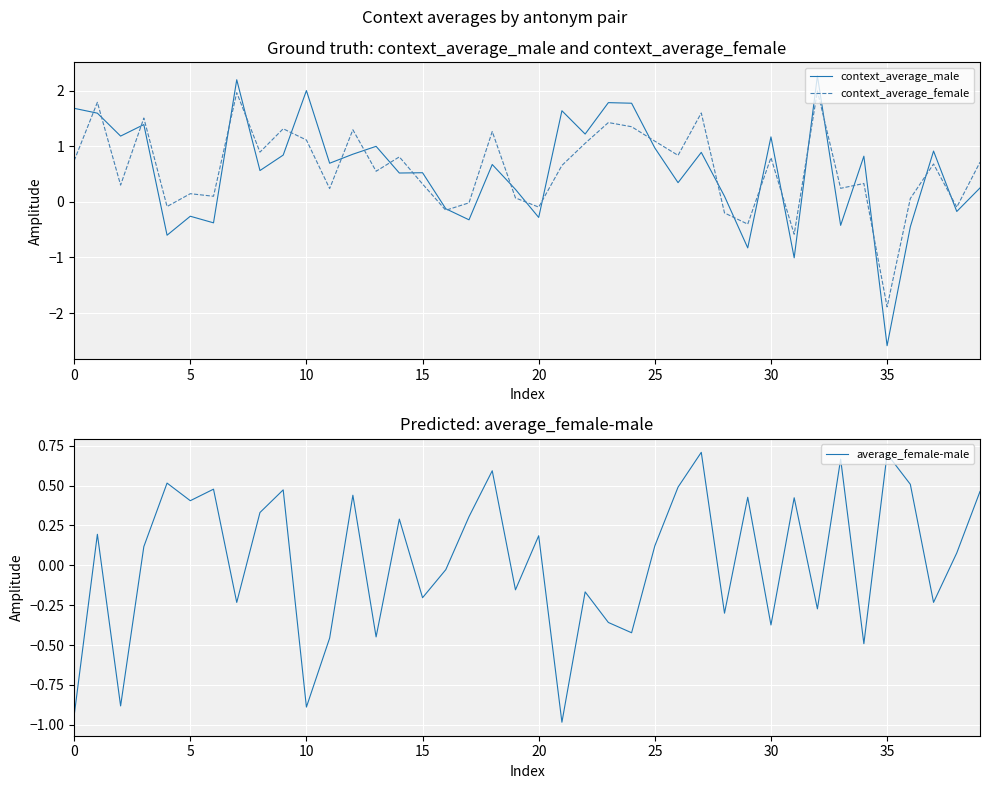

Which category has the lowest value in the context_average_female series?

35